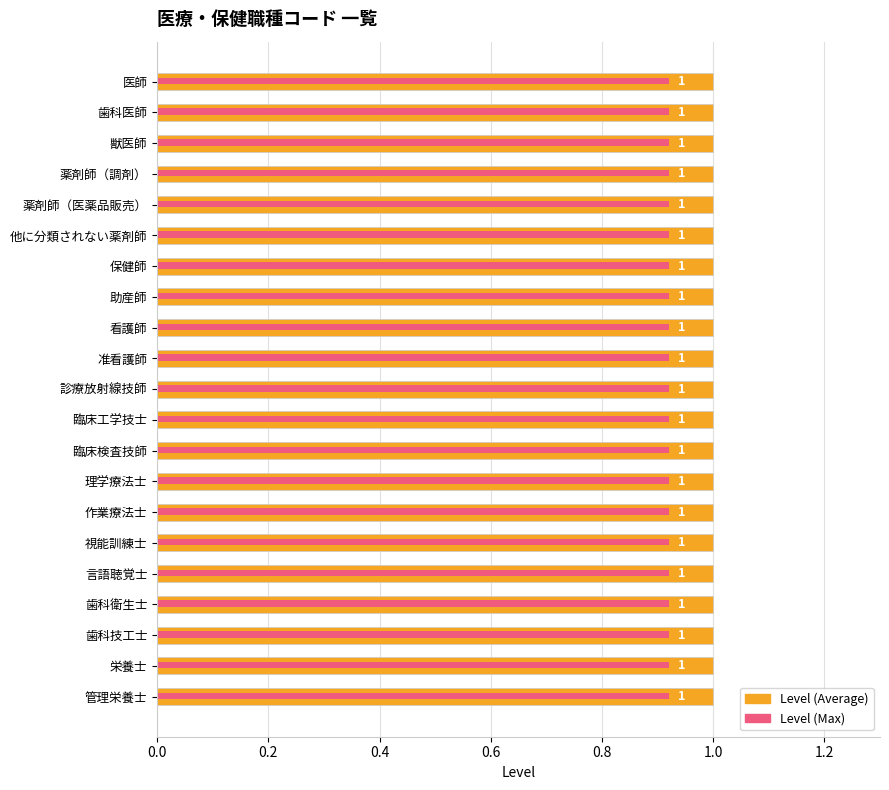

What is the maximum value shown in the chart?

1.0